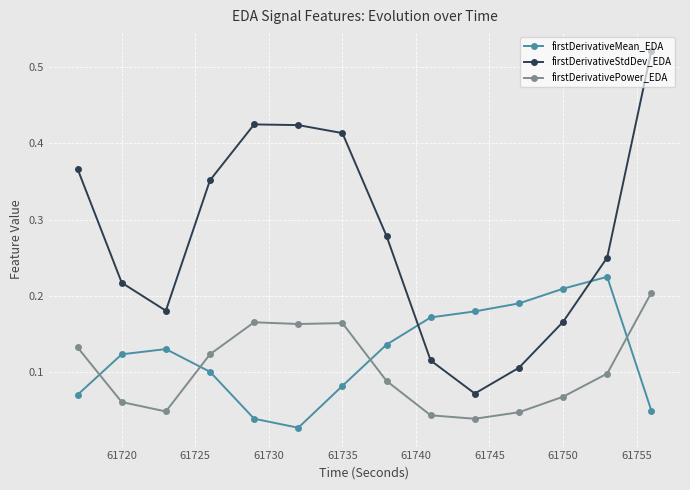

Which series has the widest spread of values?

firstDerivativeStdDev_EDA